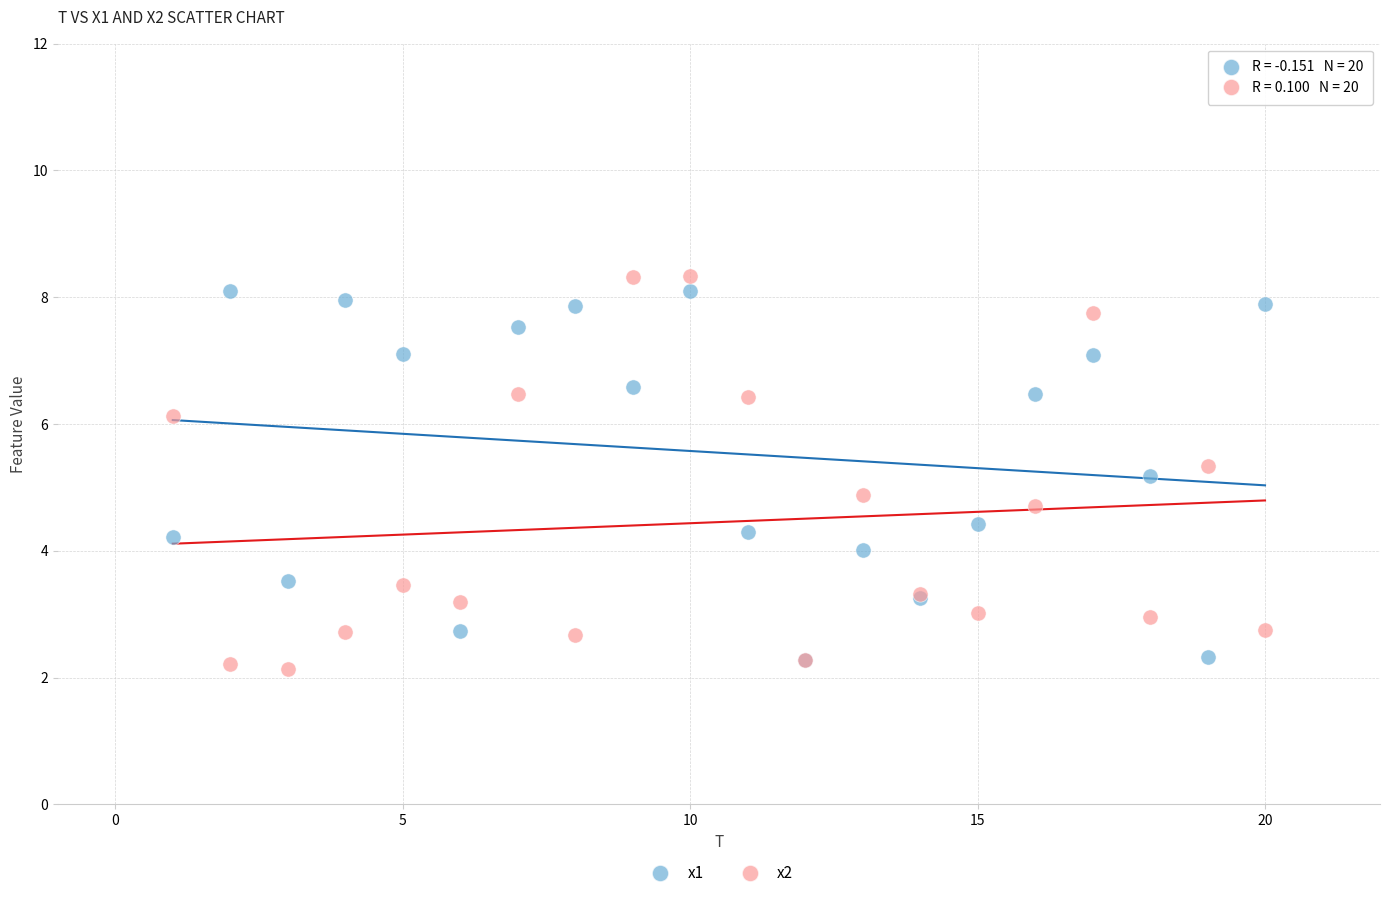

Which series has the widest spread of Y values?

x2